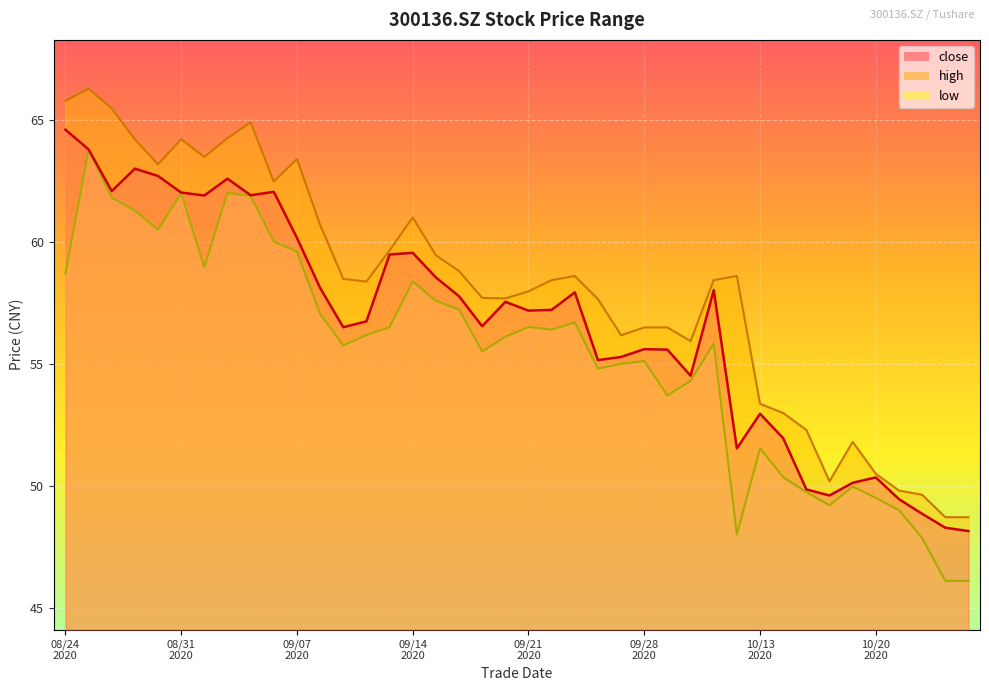

How many values in the low series exceed 56?

21